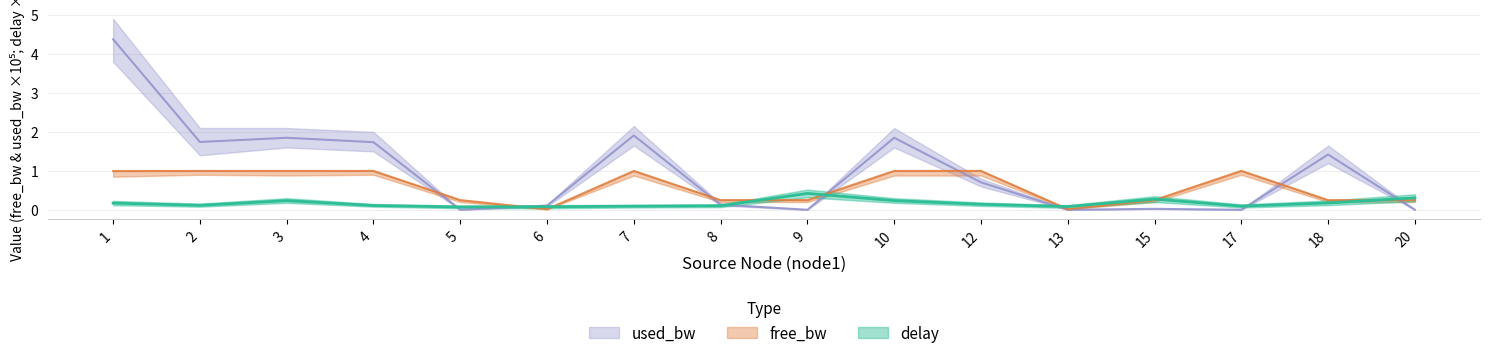

Which series has the largest range (max minus min)?

used_bw_scaled